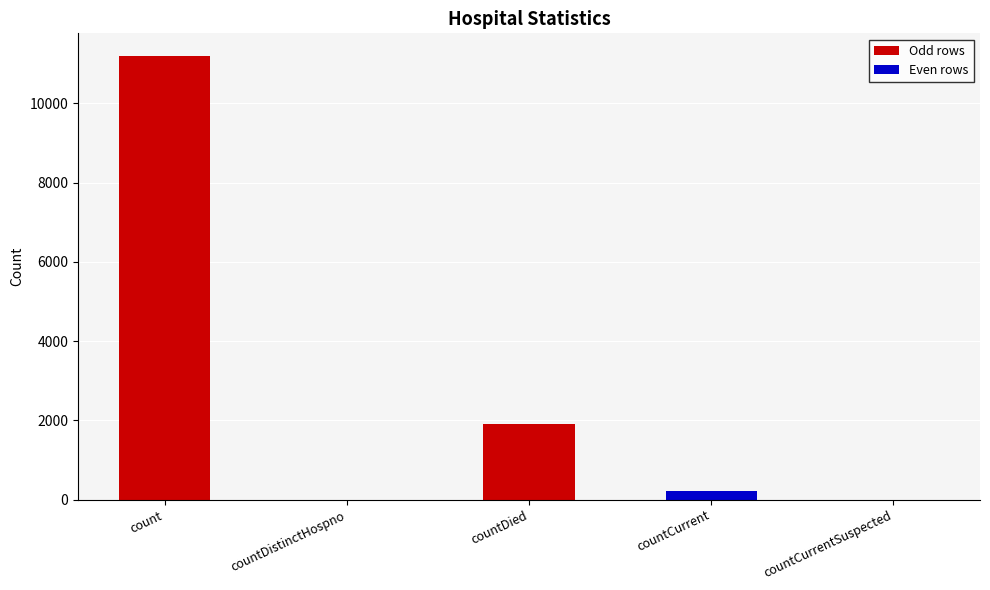

What is the maximum value shown in the chart?

11210